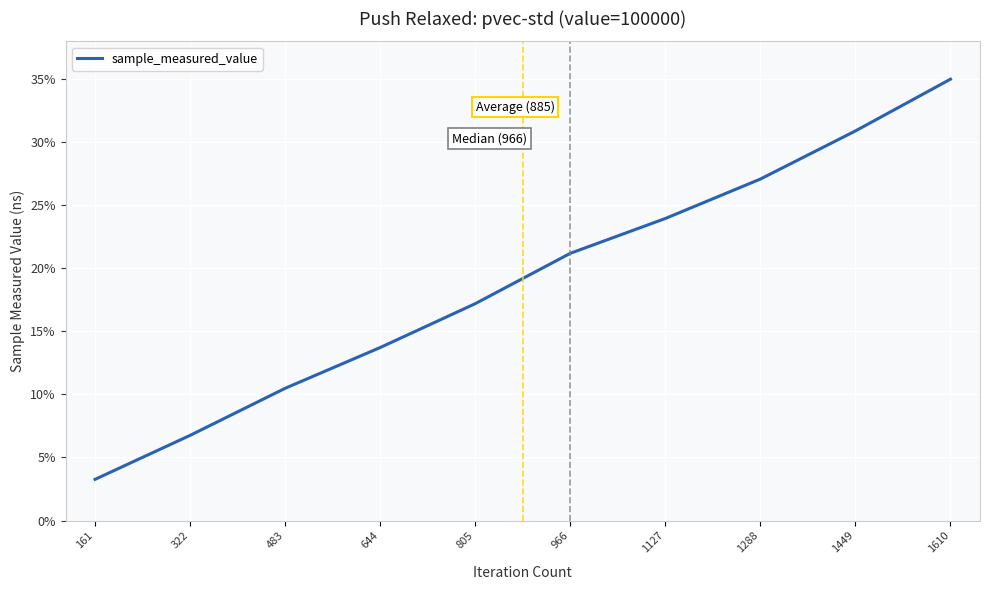

Reading left to right, list all the values displayed in this chart.

0.0	0.1	0.1	0.1	0.2	0.2	0.2	0.3	0.3	0.3